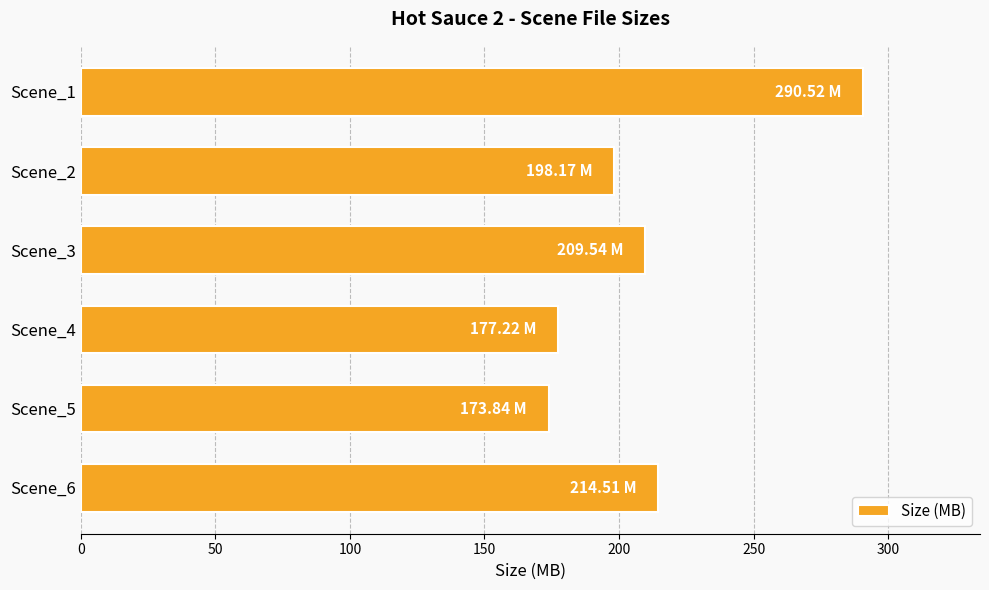

Between Scene_6 and Scene_2, which is larger?

Scene_6